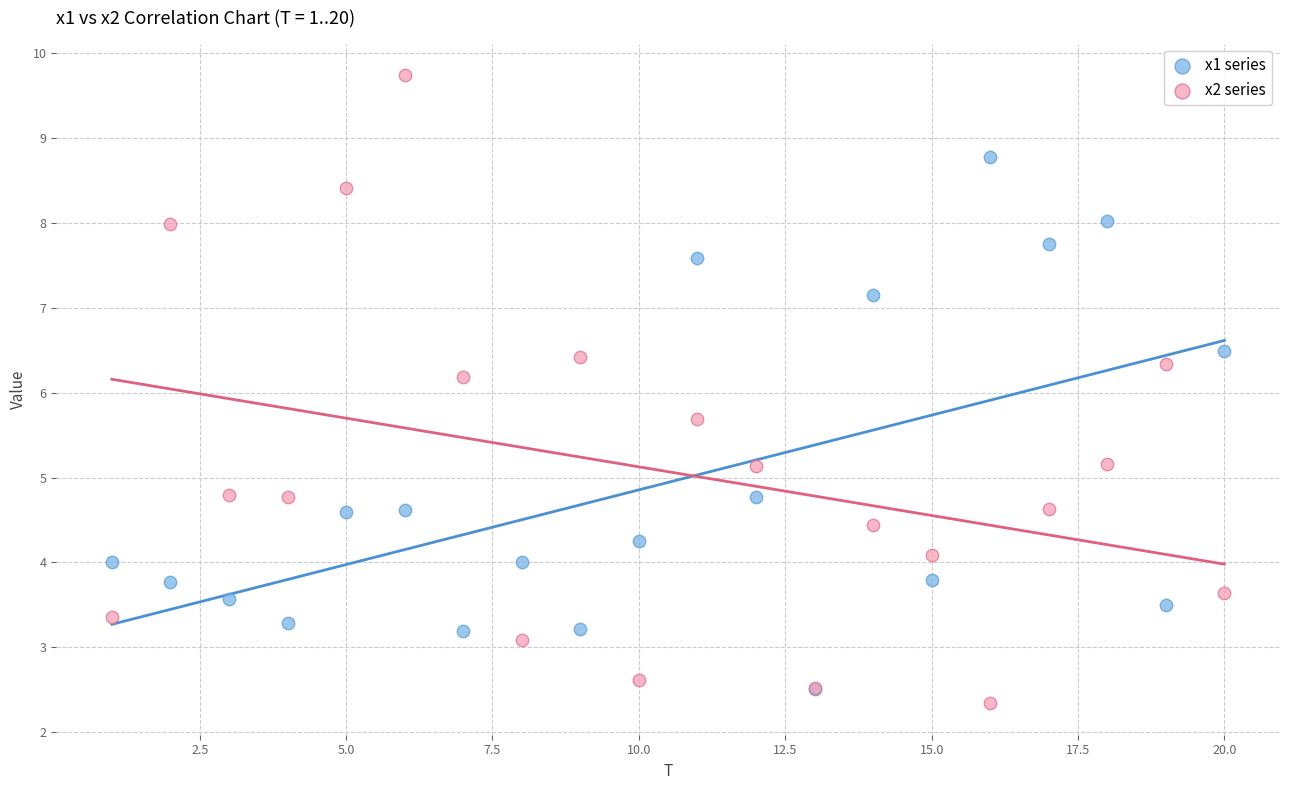

In the x2 series series, what Y value is closest to 6?

6.2